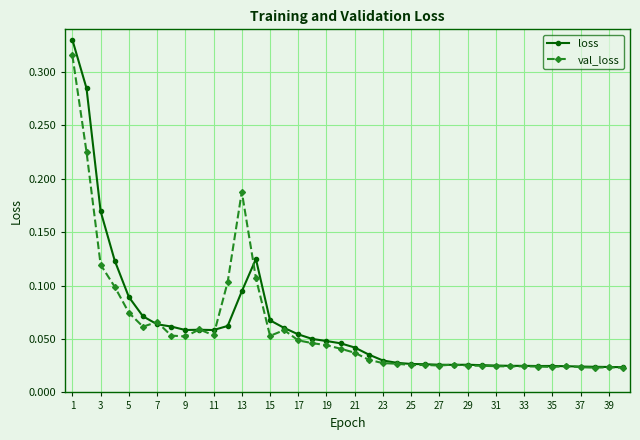

True or false: val_loss has more than 0 interior local peaks.

True